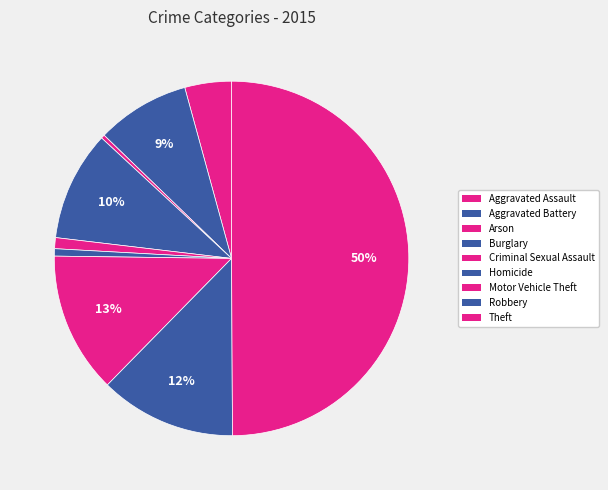

To the nearest percent, what is the average slice percentage?

11%